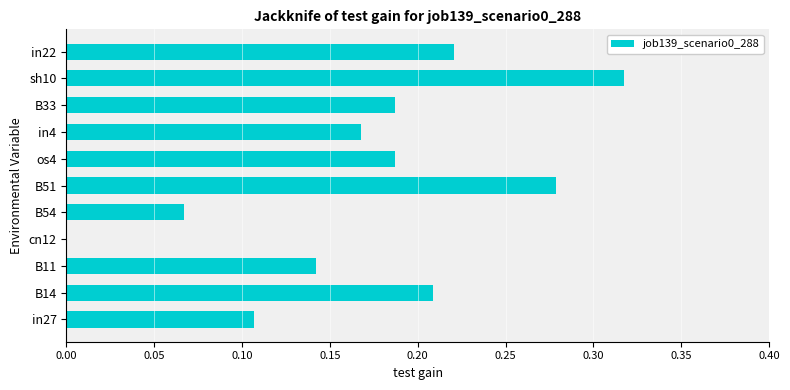

At which category does the chart reach its peak across all series?

sh10